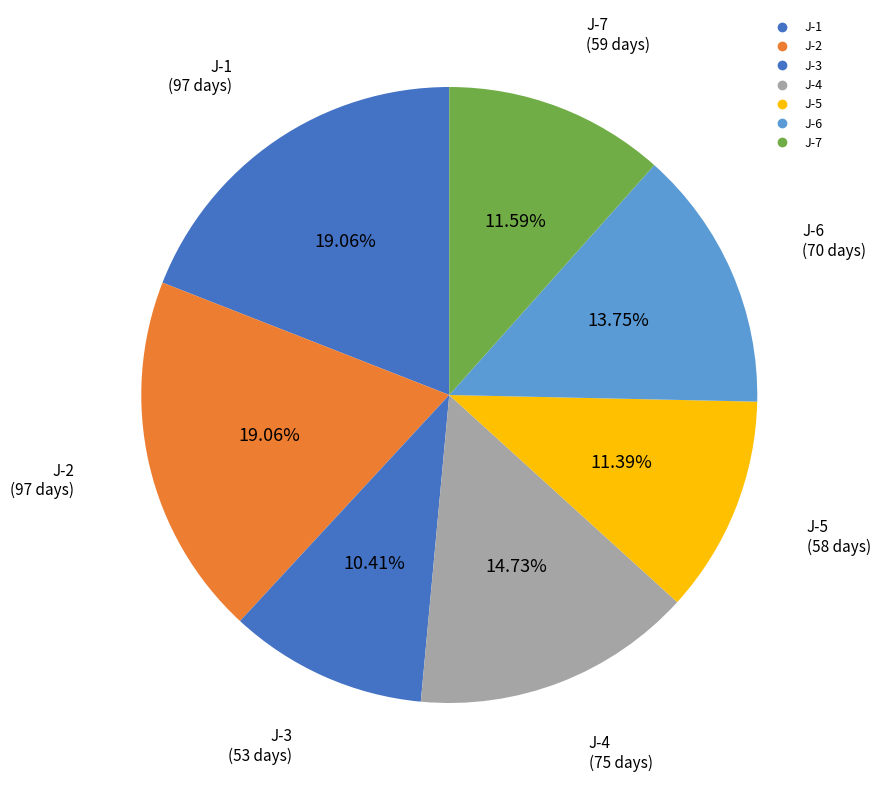

Is it true that J-6 is 14% of the pie?

True